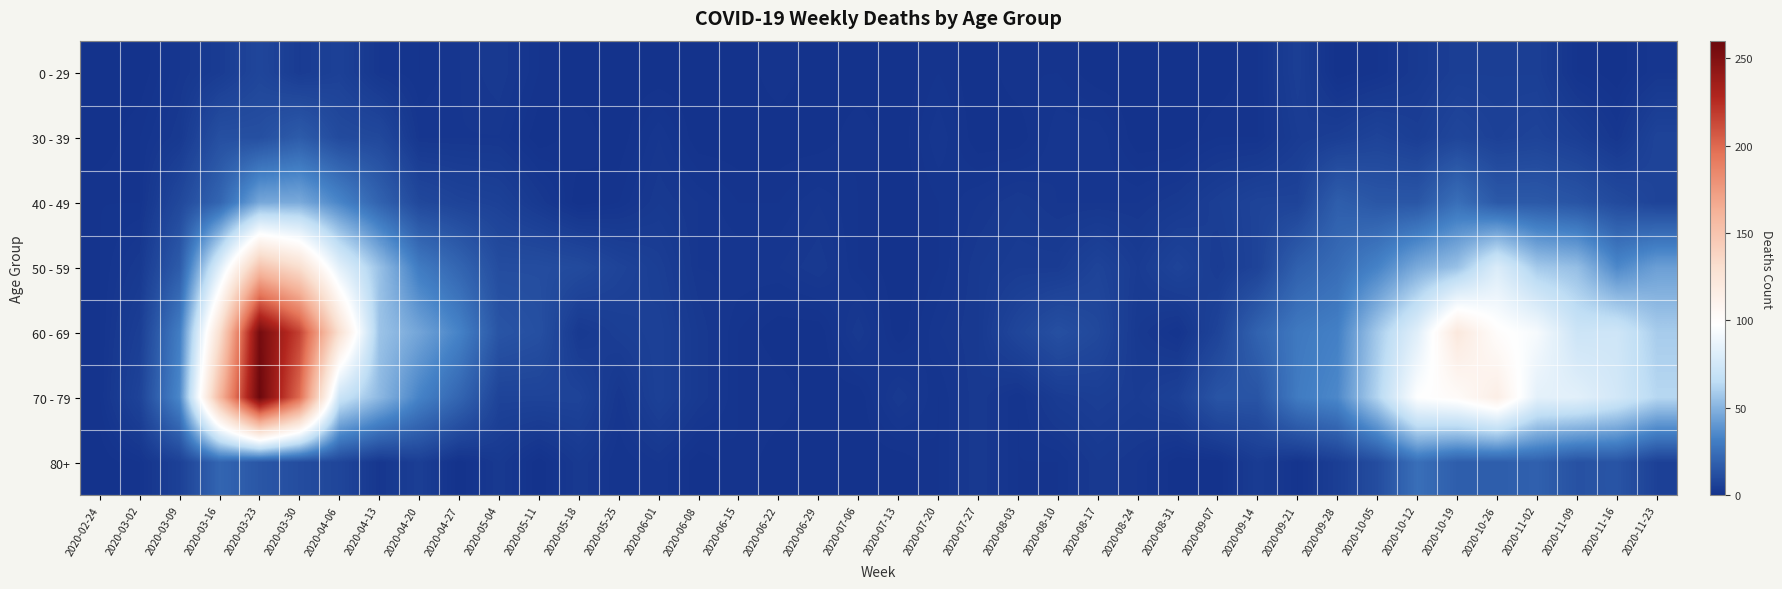

At which category is the sum across all series the highest?

2020-03-23